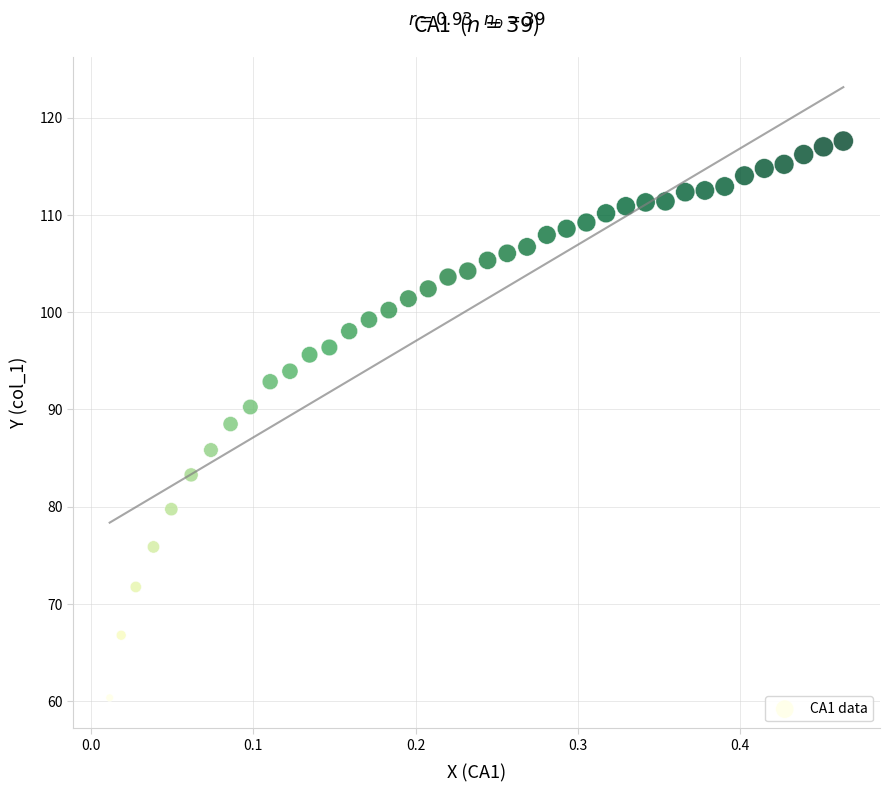

What is the range of X values (max minus min)?

0.5